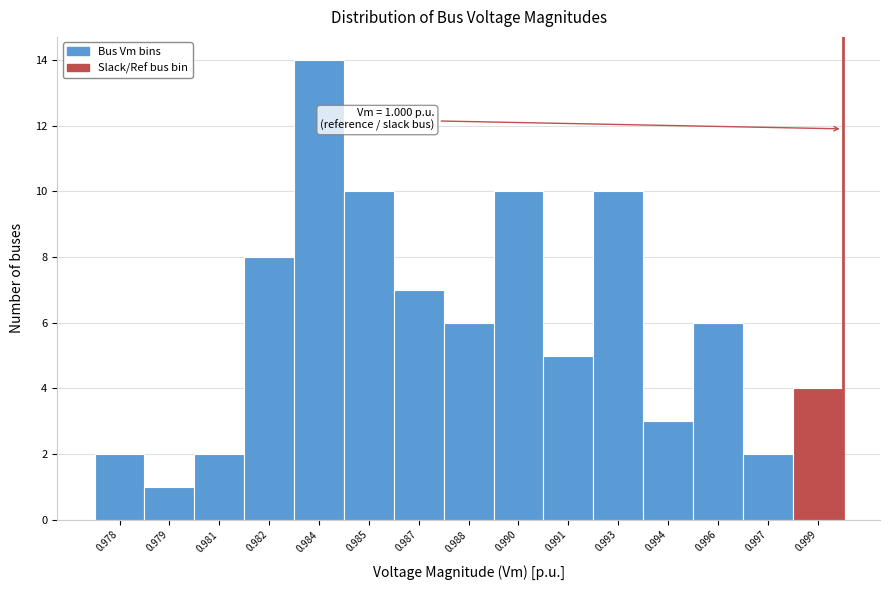

Reading left to right, list all the values displayed in this chart.

0.978=2	0.979=1	0.981=2	0.982=8	0.984=14	0.985=10	0.987=7	0.988=6	0.990=10	0.991=5	0.993=10	0.994=3	0.996=6	0.997=2	0.999=4